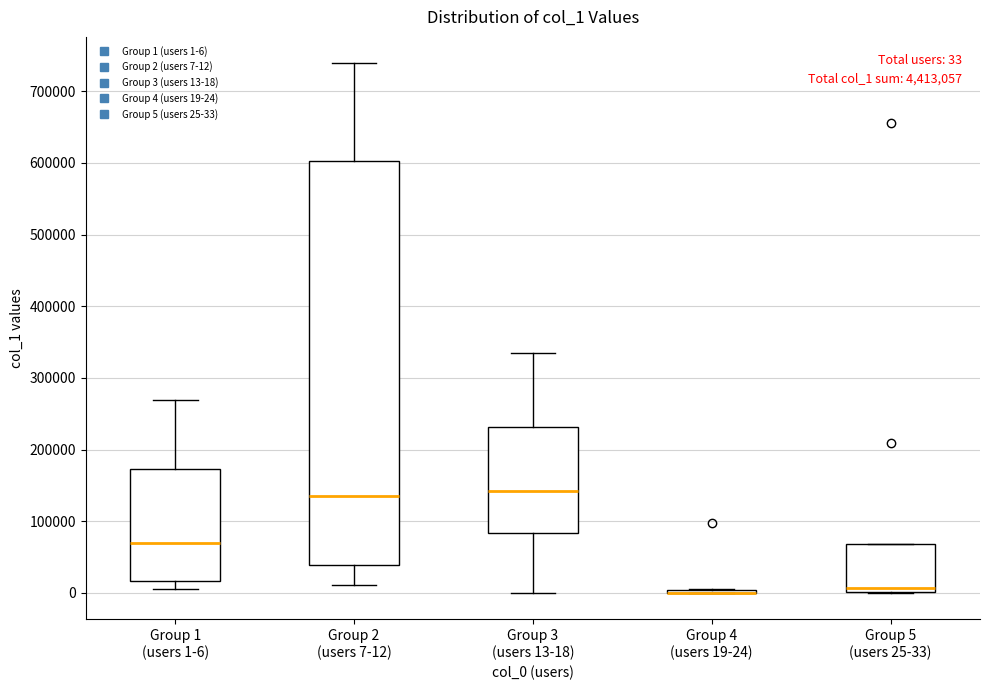

Which box is the tallest, from its lower edge to its upper edge?

Group 2 (users 7-12)